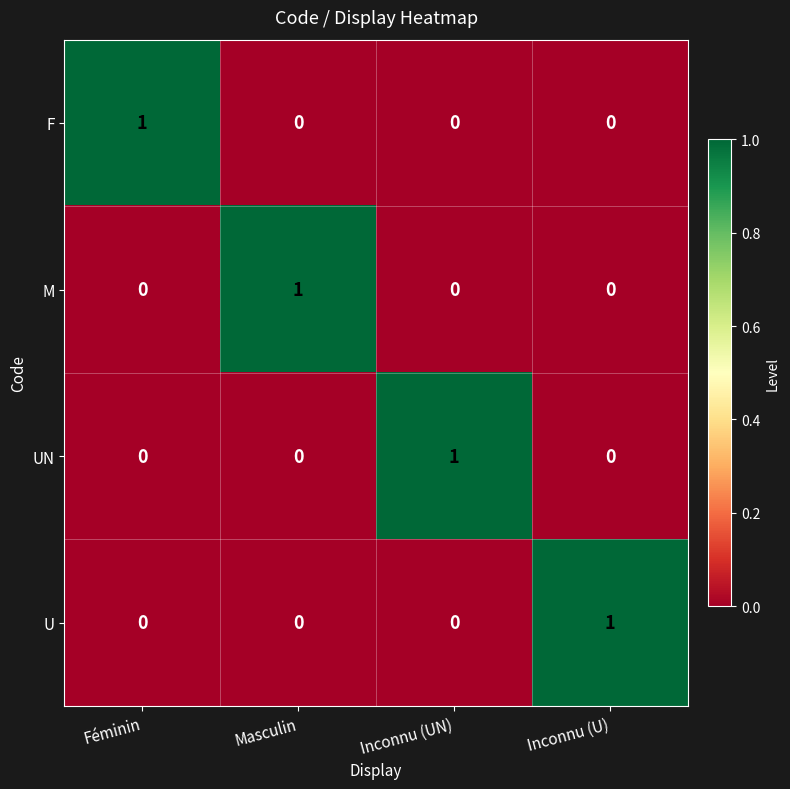

At which label does U reach its peak?

Inconnu (U)